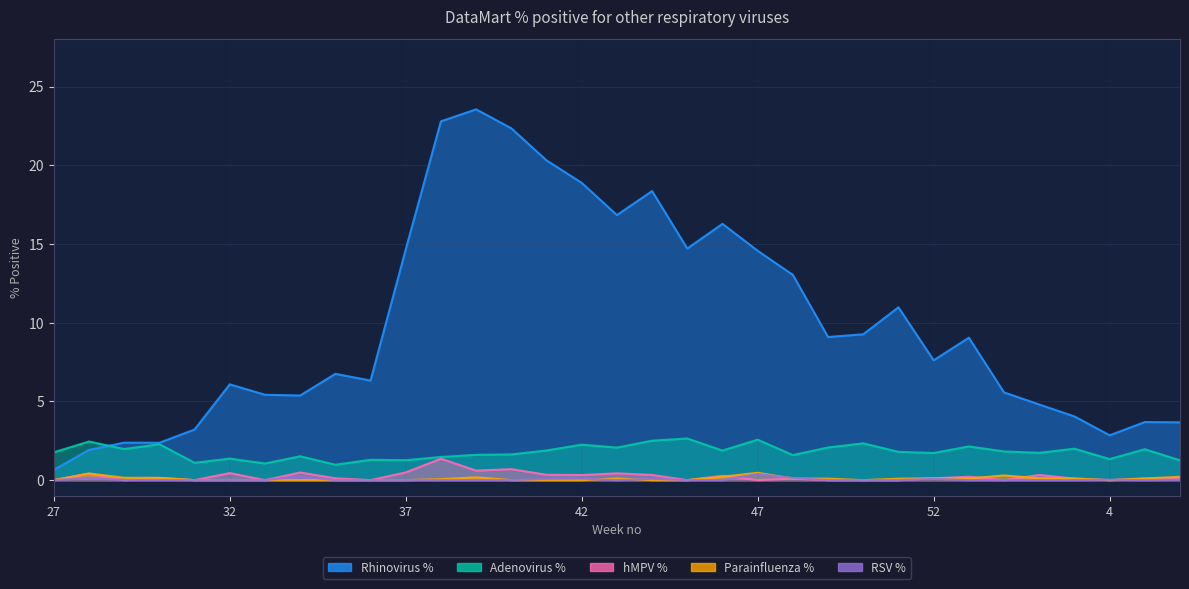

In hMPV %, how many points are lower than both neighbors (excluding endpoints)?

10